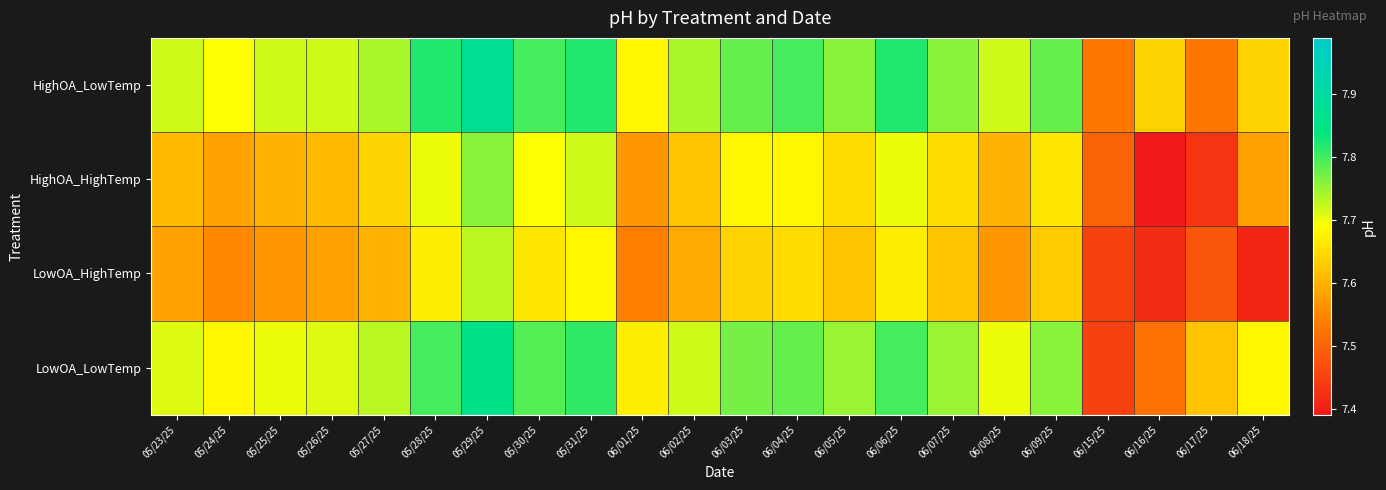

What is the total value across all series at 06/18/25?

30.3